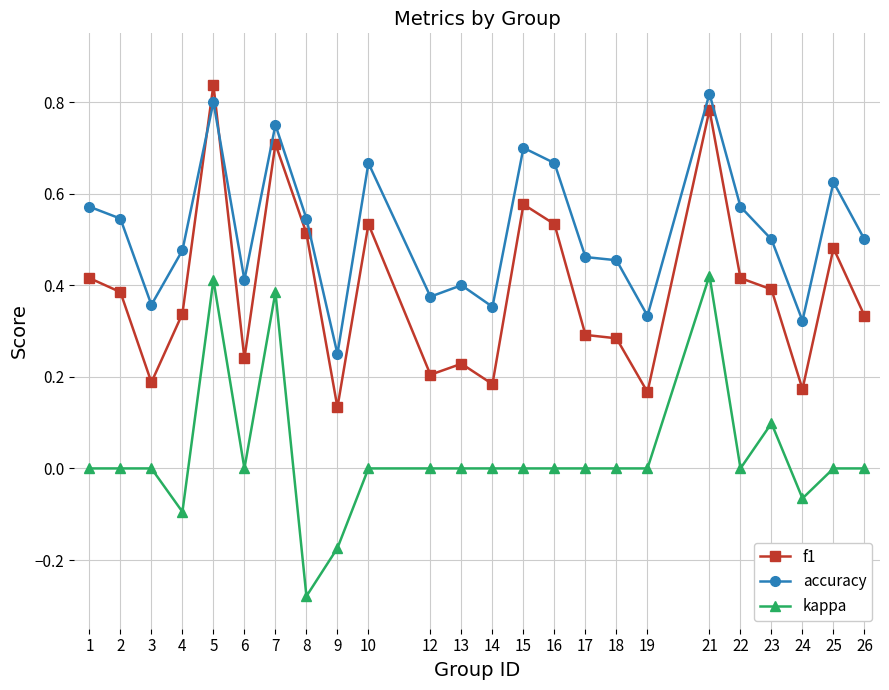

Which category has the lowest value across all series?

8